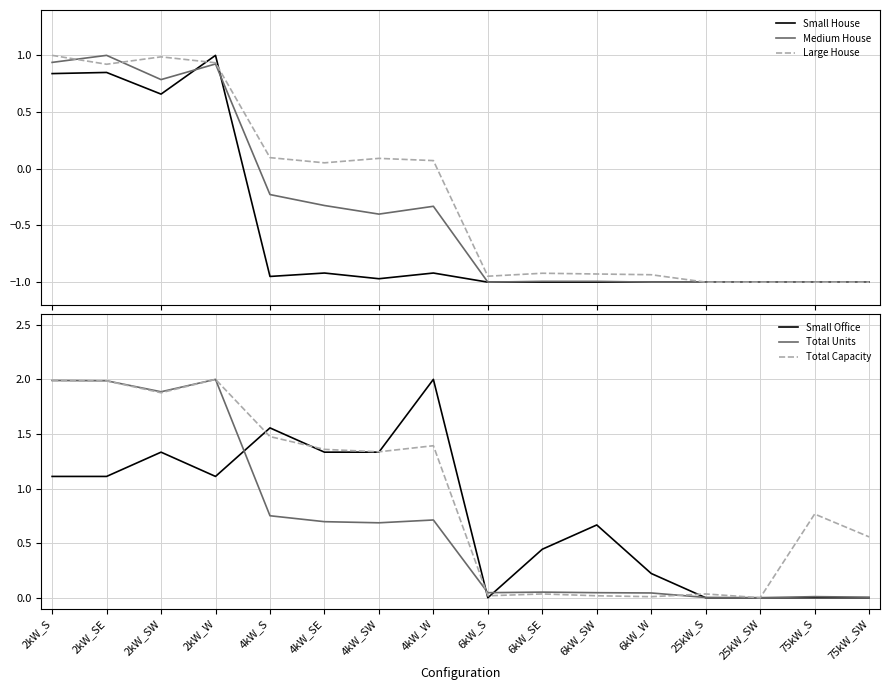

True or false: Small House and Large House intersect in this chart.

True